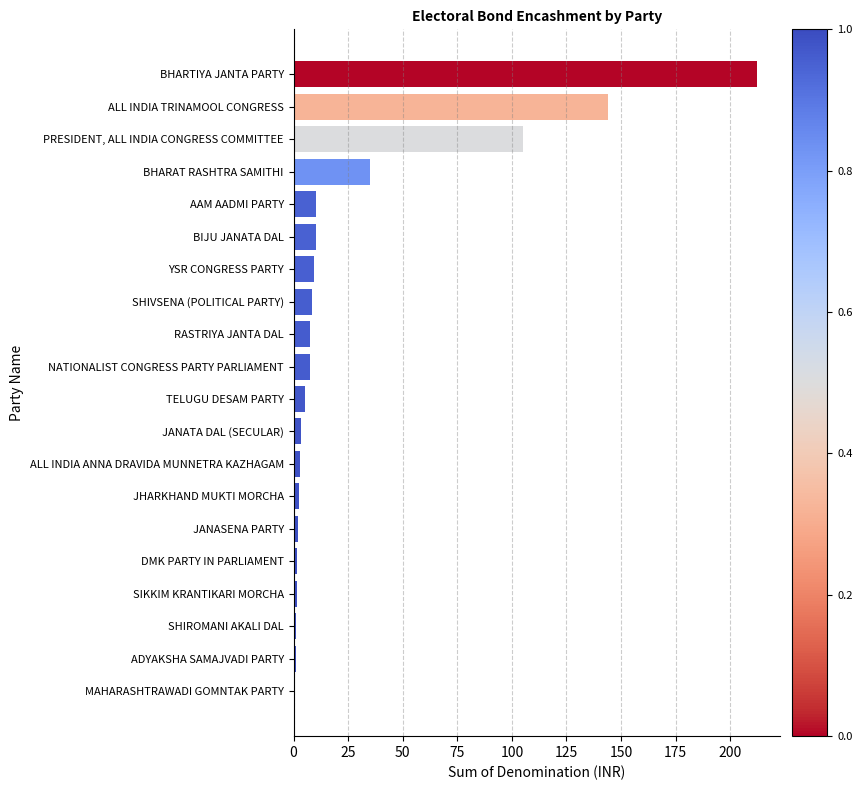

Read the value at TELUGU DESAM PARTY.

5.1